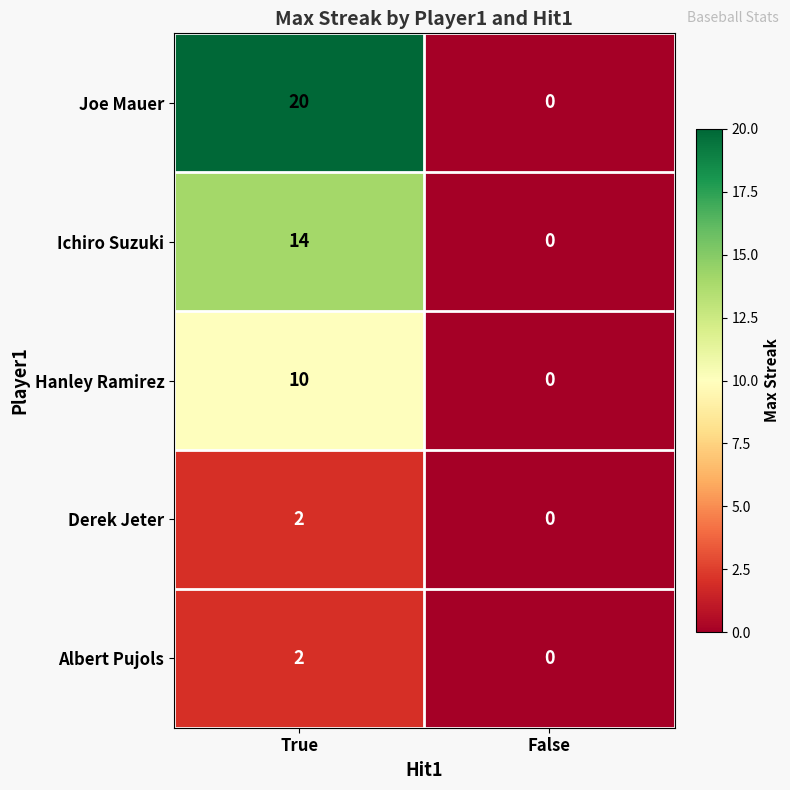

At which category is the sum across all series the highest?

True